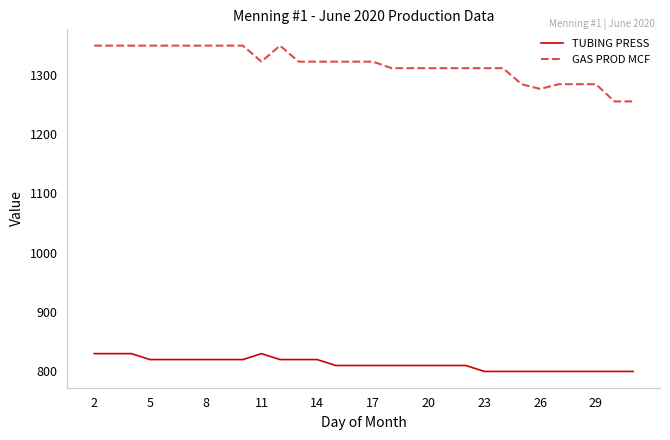

What is the maximum value shown in the chart?

1349